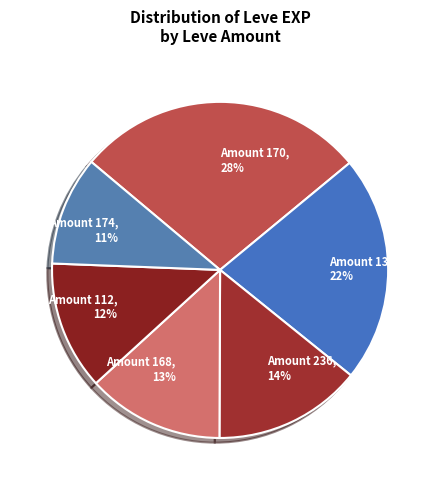

To the nearest percent, what is the average slice percentage?

17%